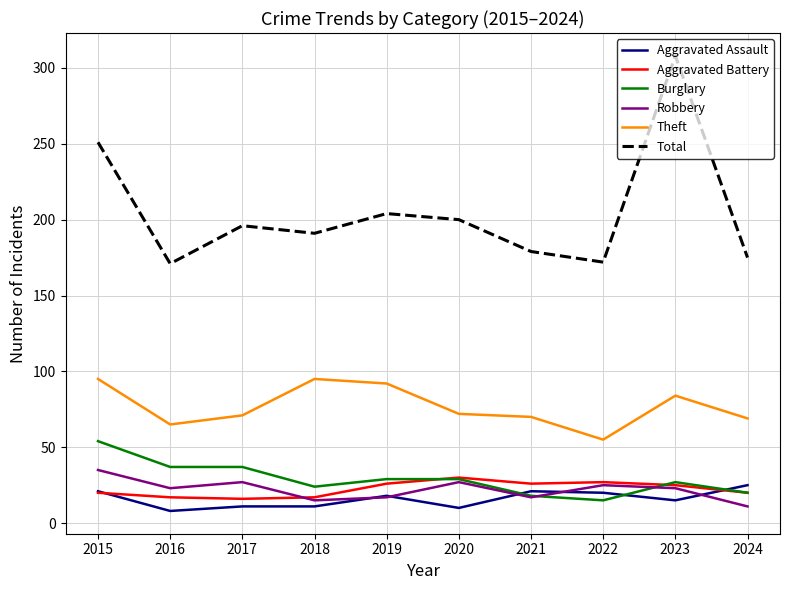

Does the chart display data point markers on the line(s)?

No